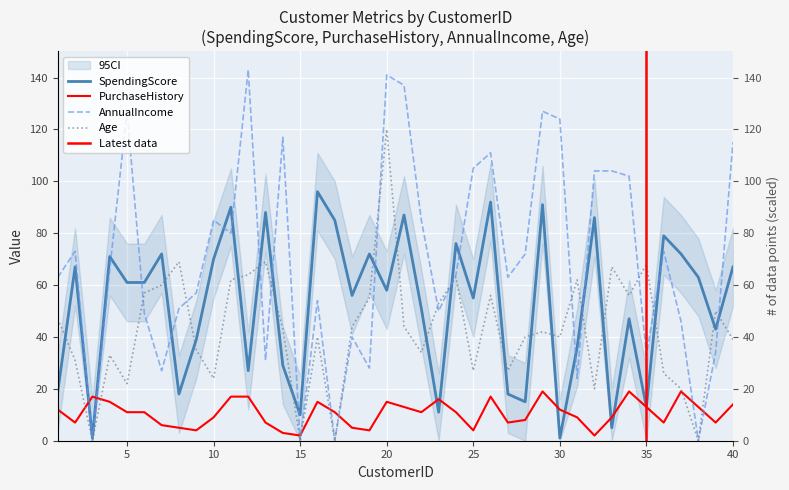

The Age series shows 20 at 37. True or false?

True